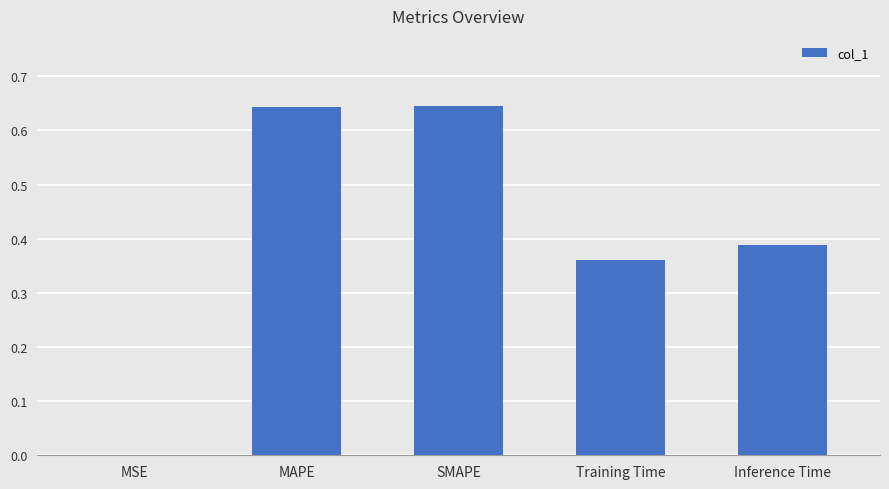

Which has a higher value, Training Time or MSE?

Training Time